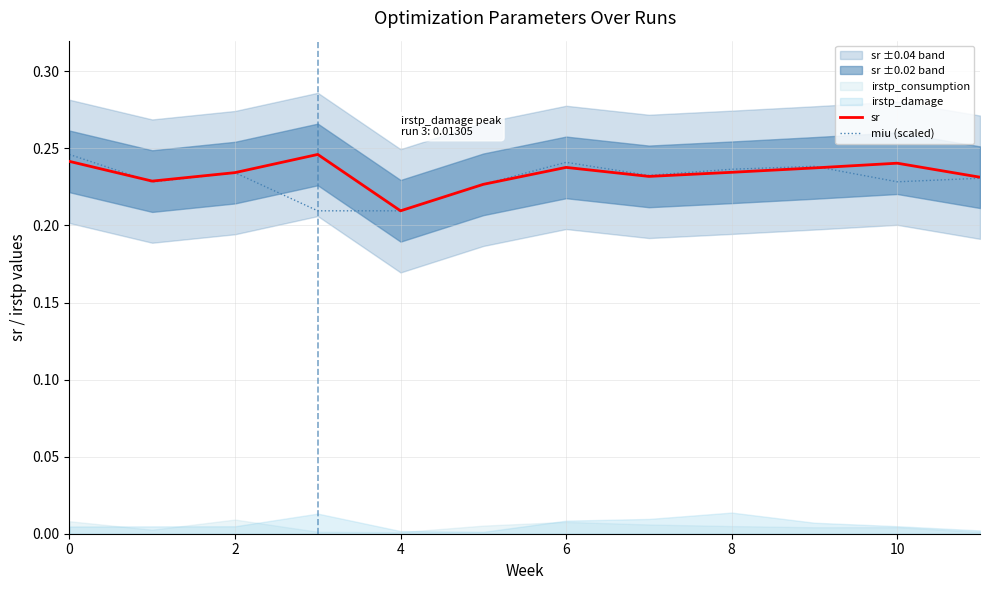

Where is sr nearest to the value 0?

4